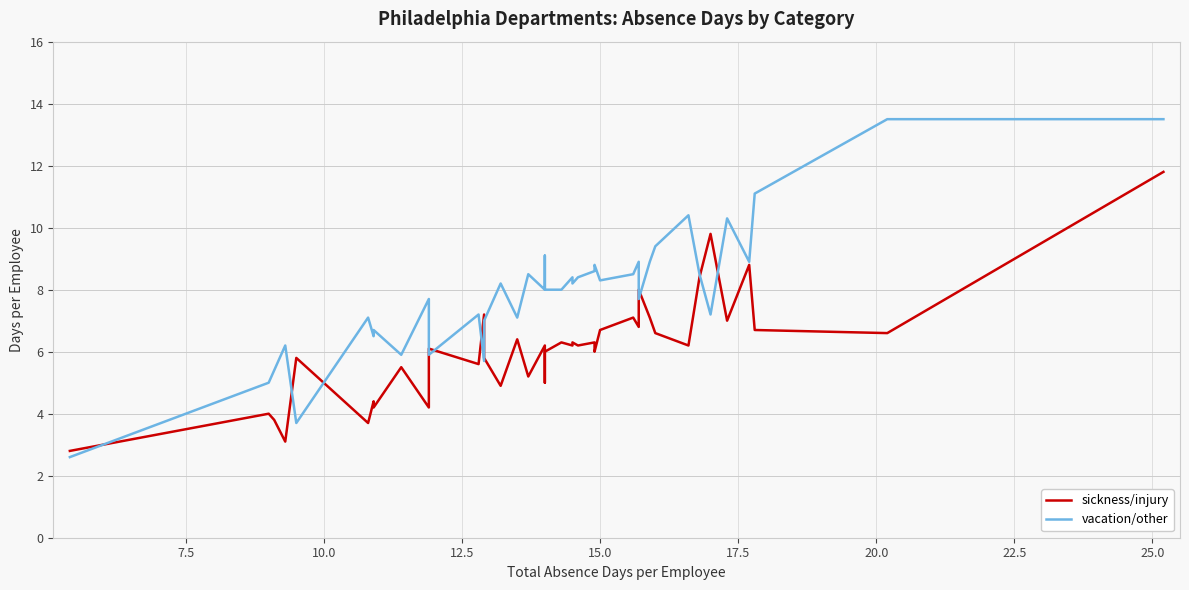

What are all the series names shown in the legend?

sickness/injury, vacation/other